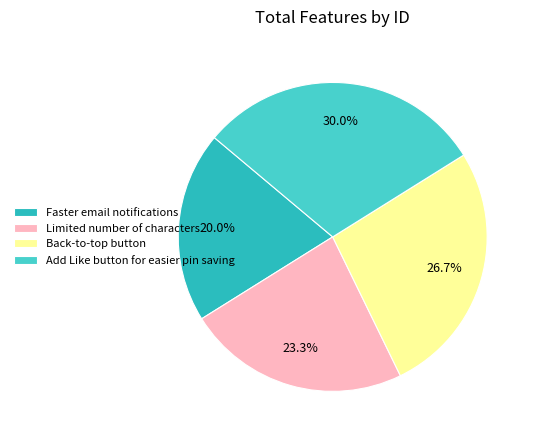

Combined, do Add Like button for easier pin saving and Limited number of characters account for over 50%?

Yes